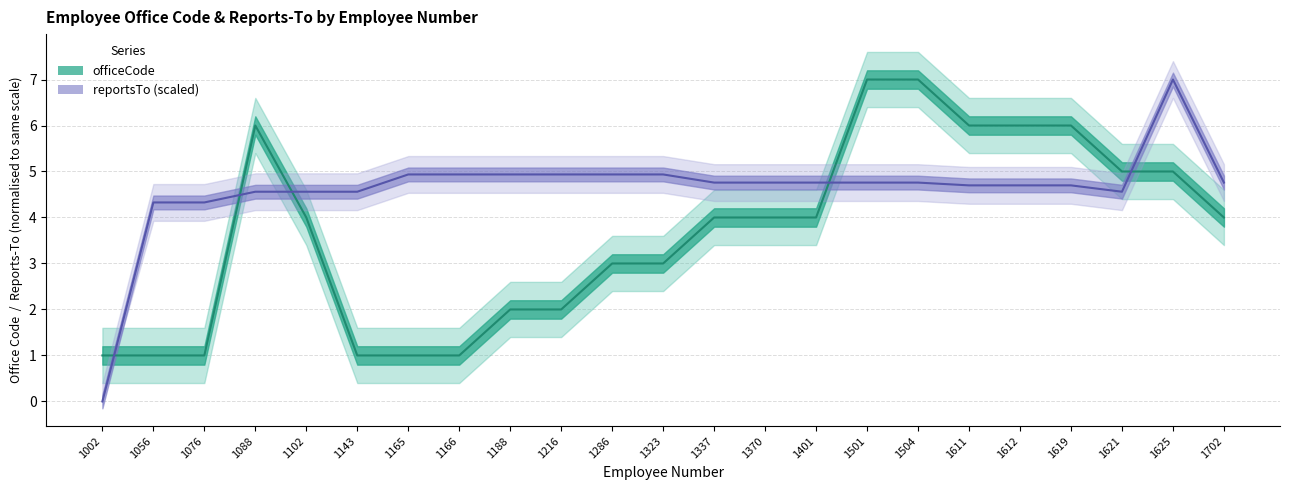

True or false: officeCode has a value of 0.3 at 1076.

False